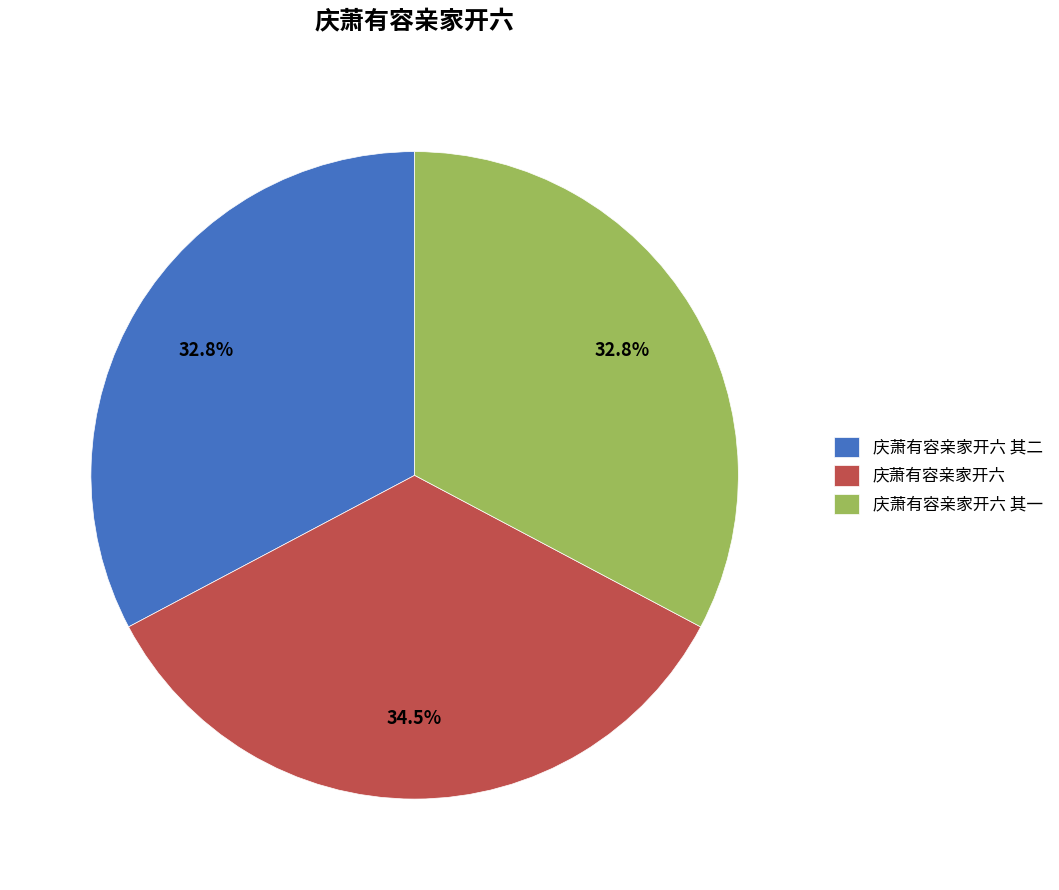

What is the largest slice in the pie chart?

庆萧有容亲家开六